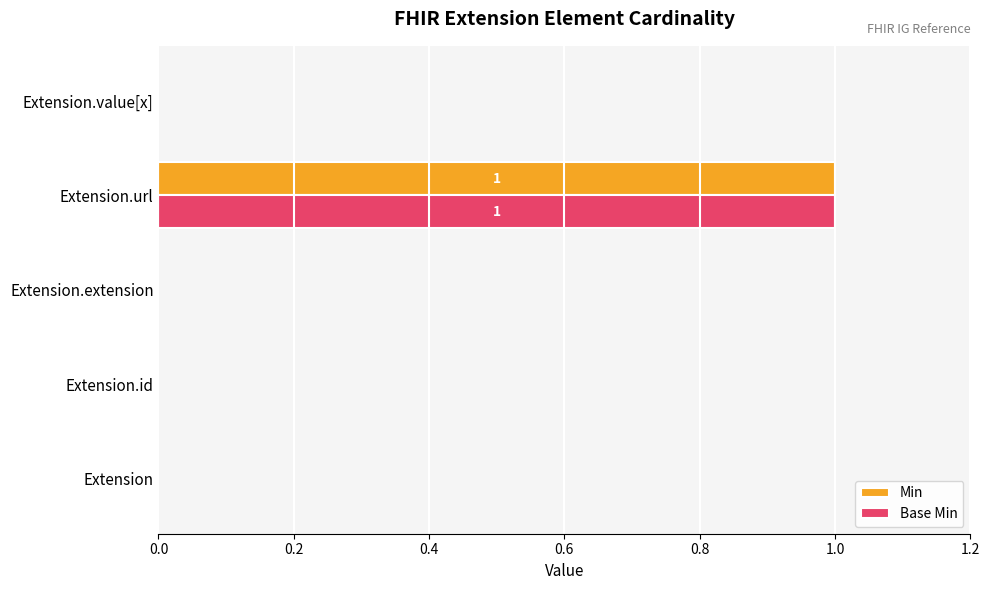

Count the number of data series in this chart.

2